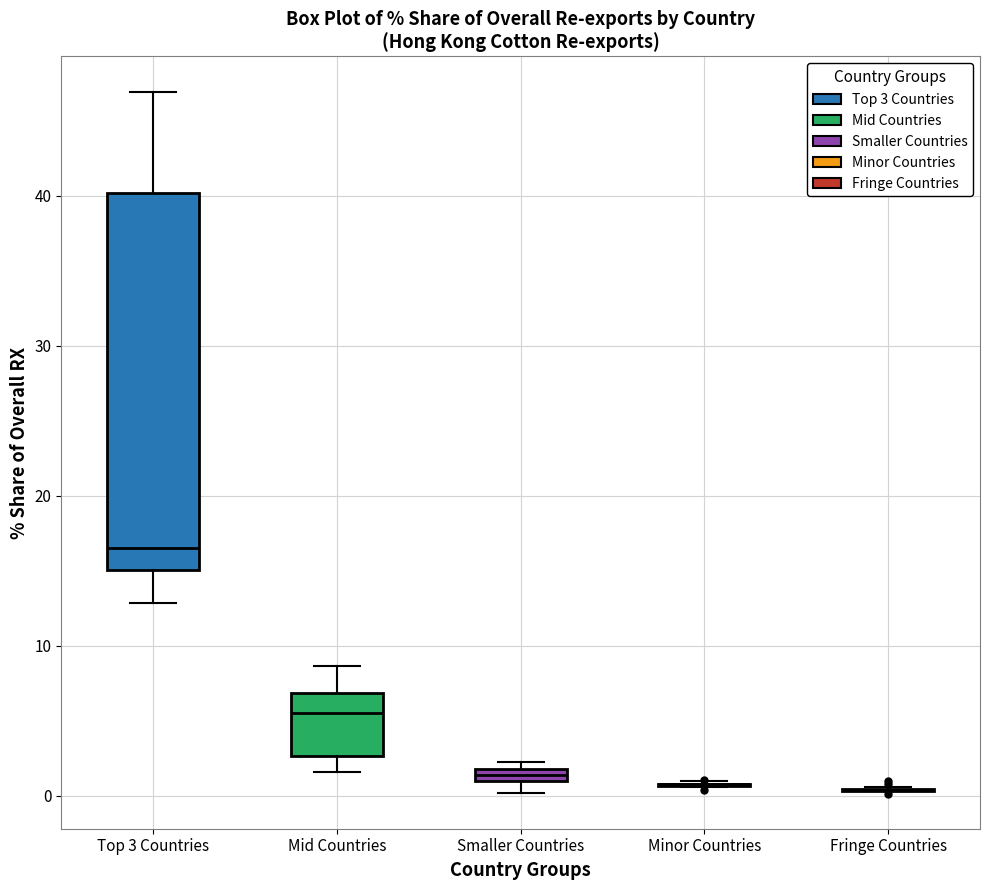

Which box is the tallest, from its lower edge to its upper edge?

Top 3 Countries